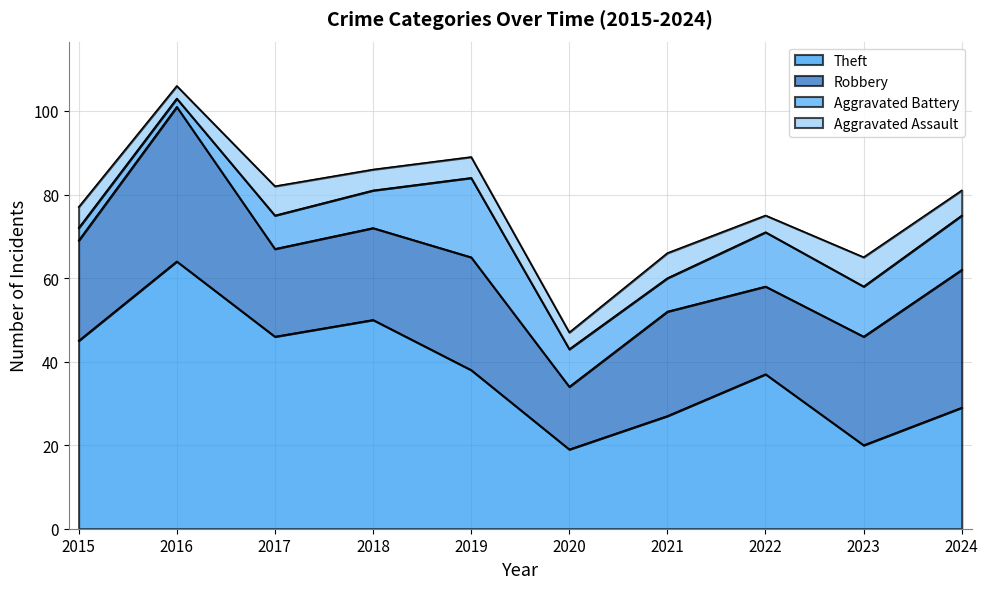

After their last crossing, which series has the higher values: Theft or Robbery?

Robbery